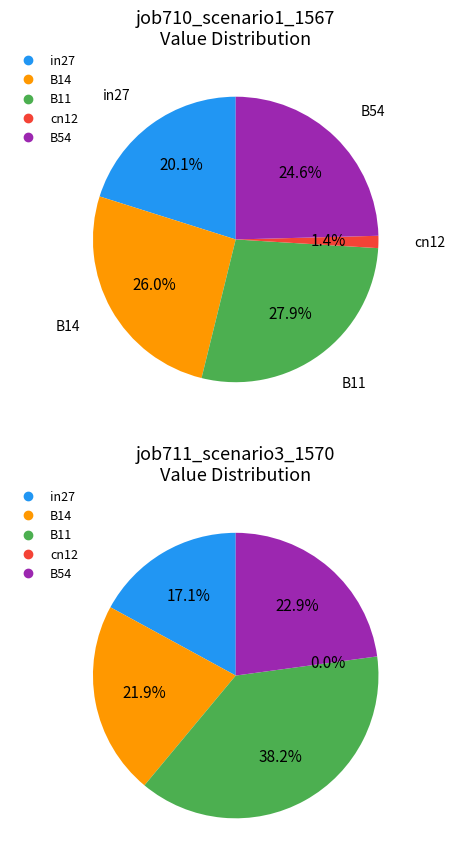

How many segments does this pie chart have?

5